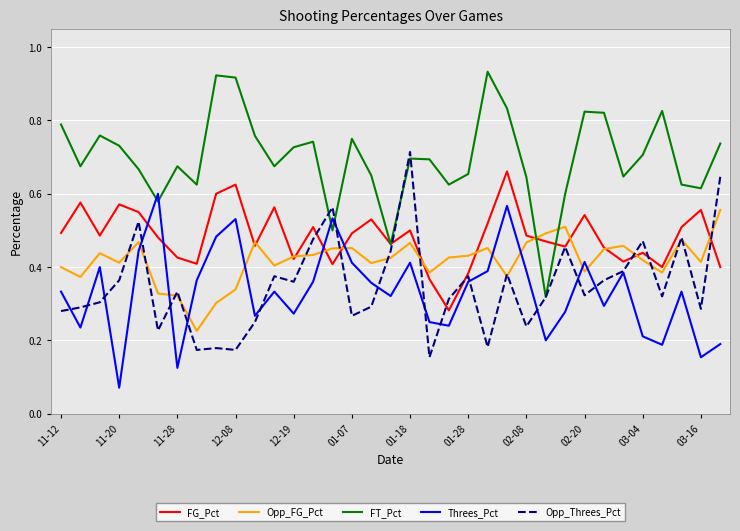

Which series has the largest range (max minus min)?

FT_Pct